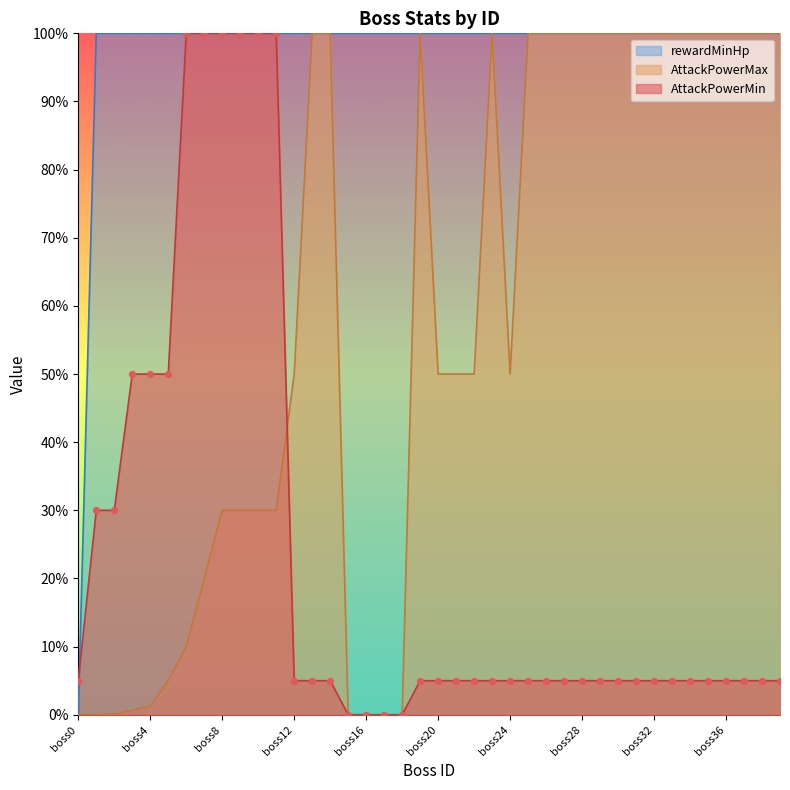

What are all the series names shown in the legend?

rewardMinHp, AttackPowerMax, AttackPowerMin